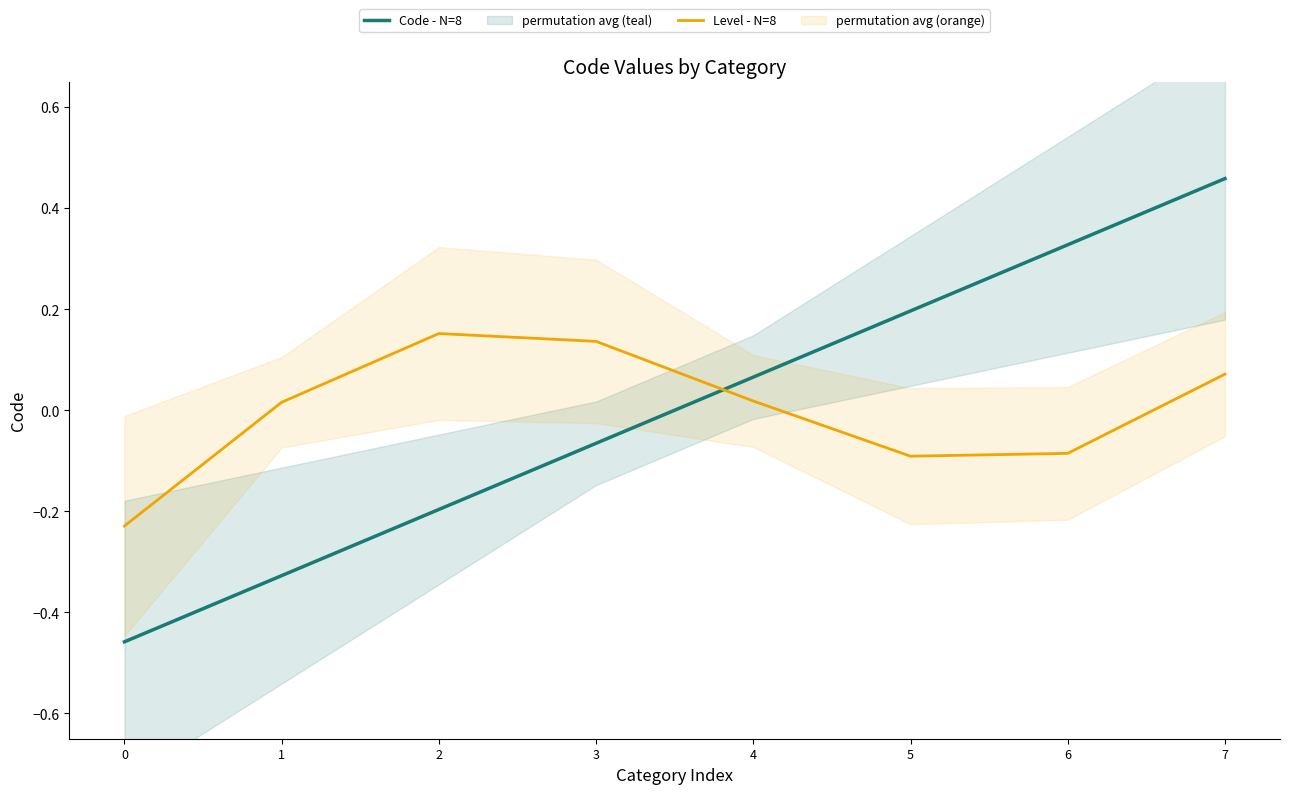

What is the highest value of the Code - N=8 series?

0.5